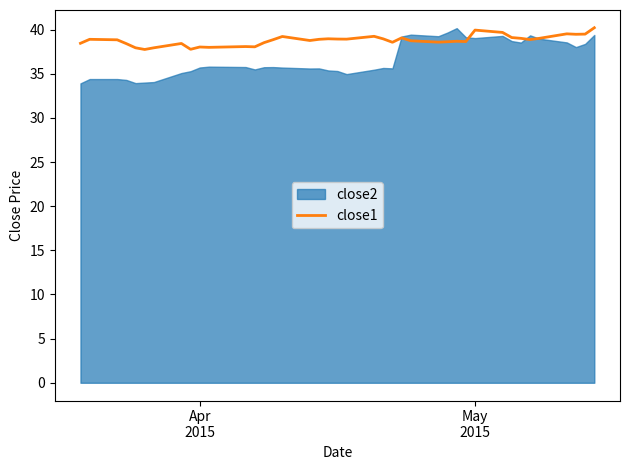

What is the lowest value of the close1 series?

37.7